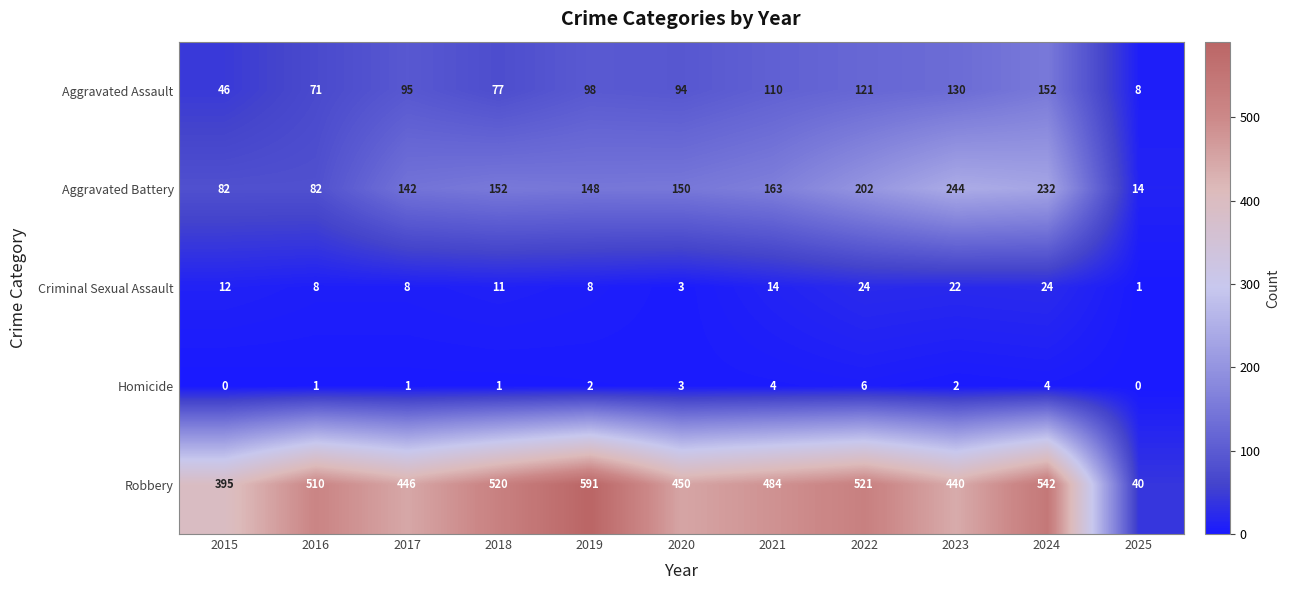

What is the total value across all series at 2018?

761